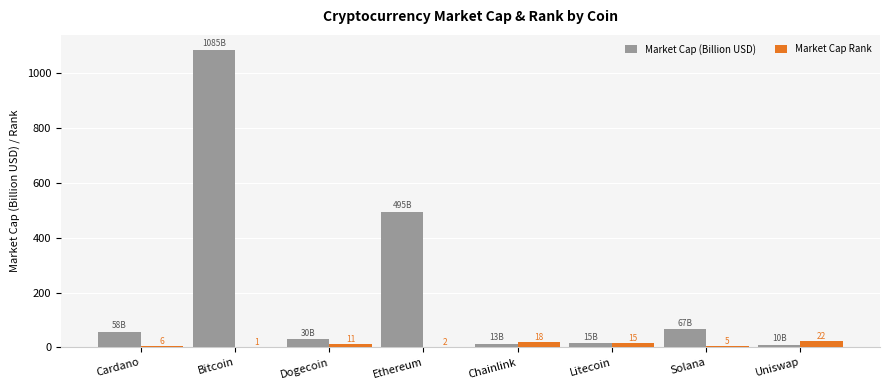

What value does the Market Cap Rank series have at Solana?

5.0